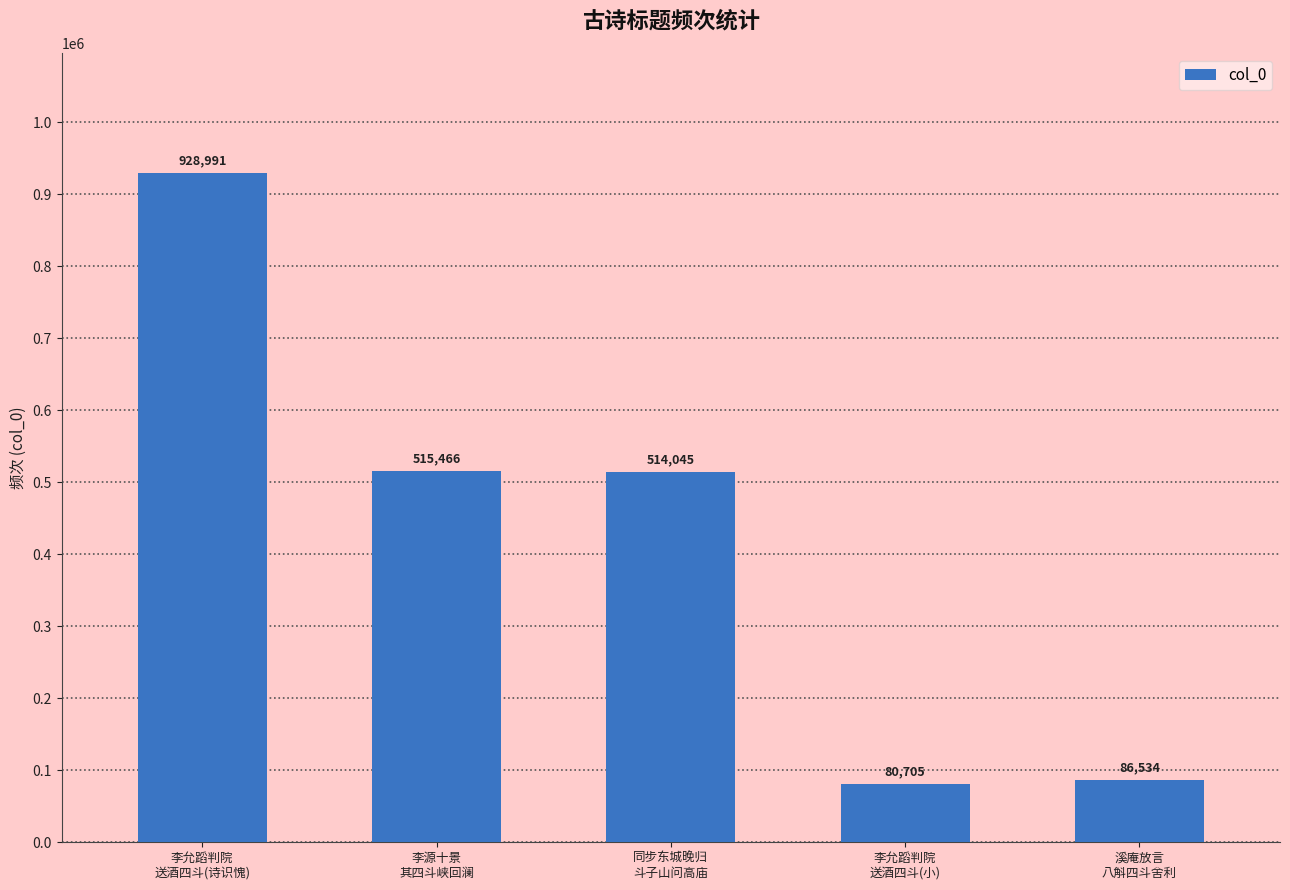

What is the sum of all values?

2125741